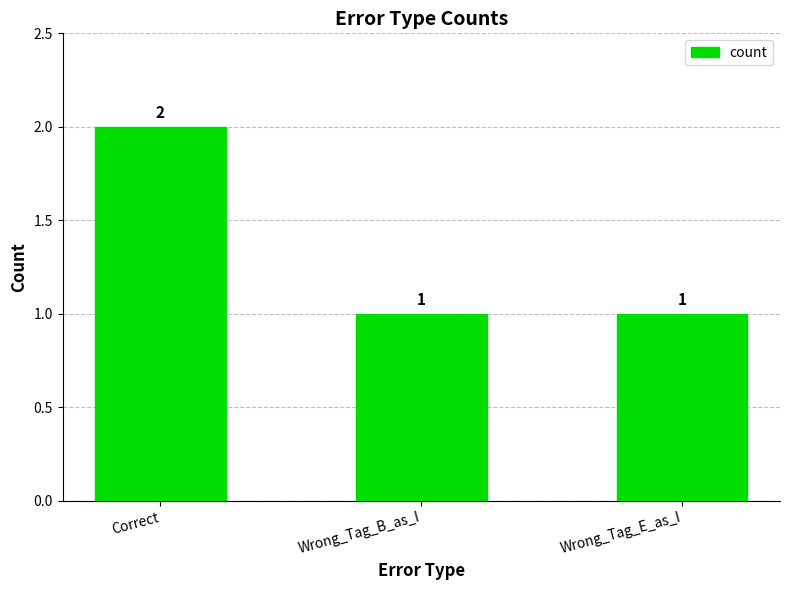

True or false: the data shows 0 at Wrong_Tag_B_as_I.

False